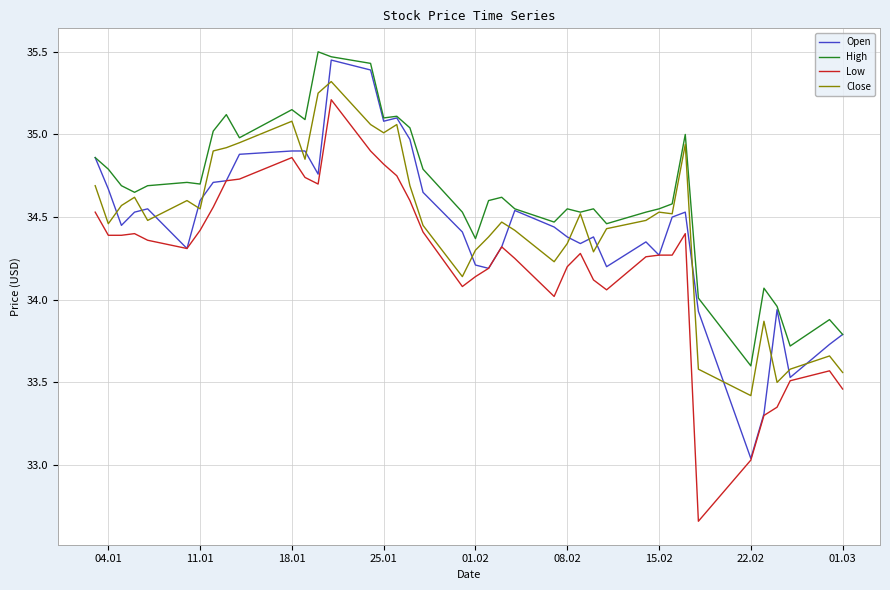

Count the number of categories in the chart.

40